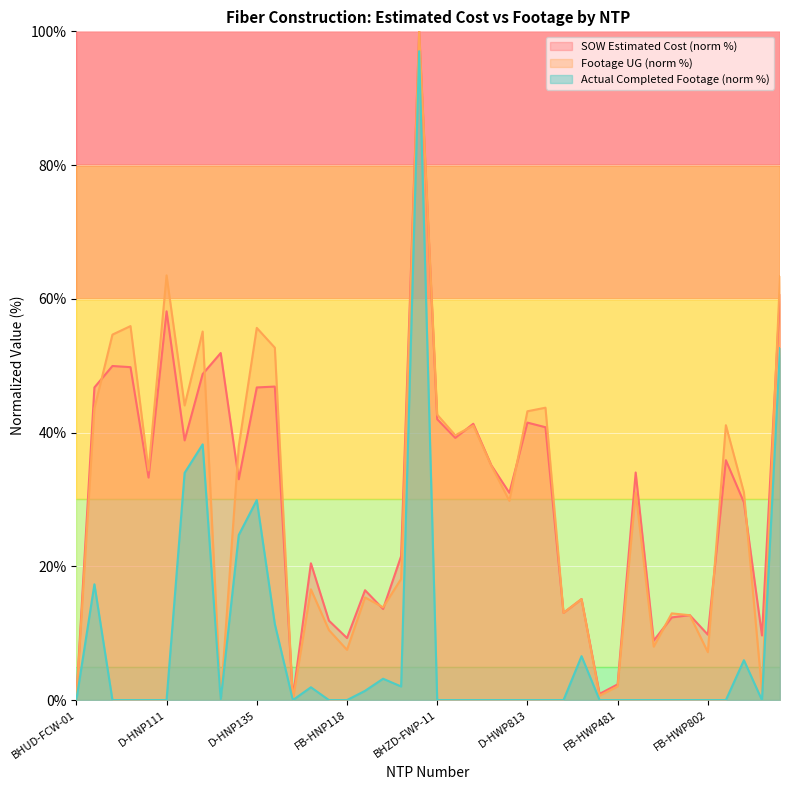

What is the difference between the highest and lowest values at BHZD-FOE-03?

10.8